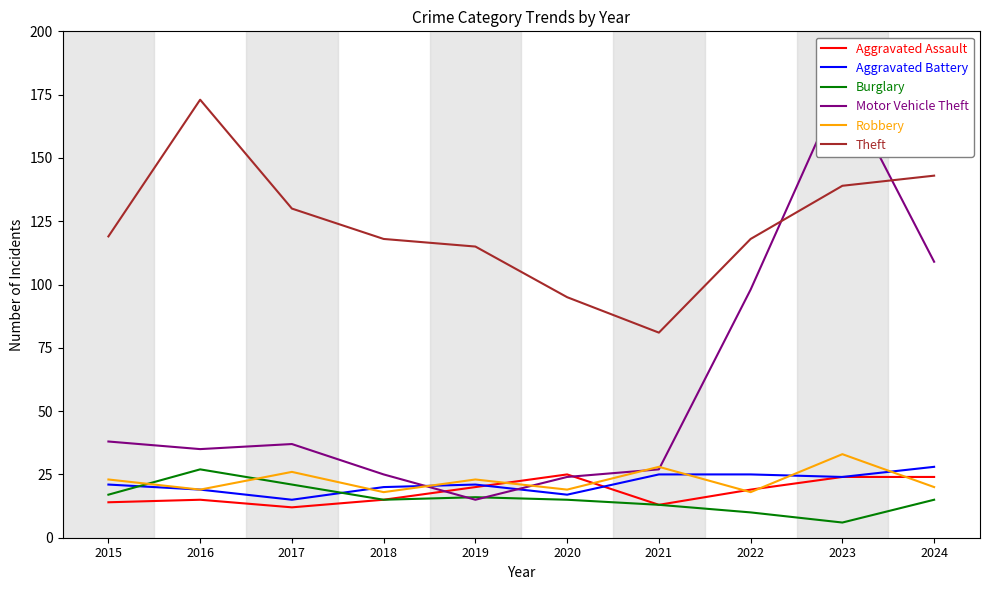

How many categories are shown in the chart?

10